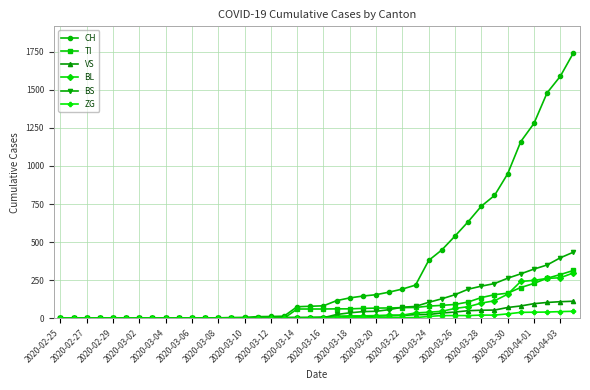

What is the highest value of the VS series?

112